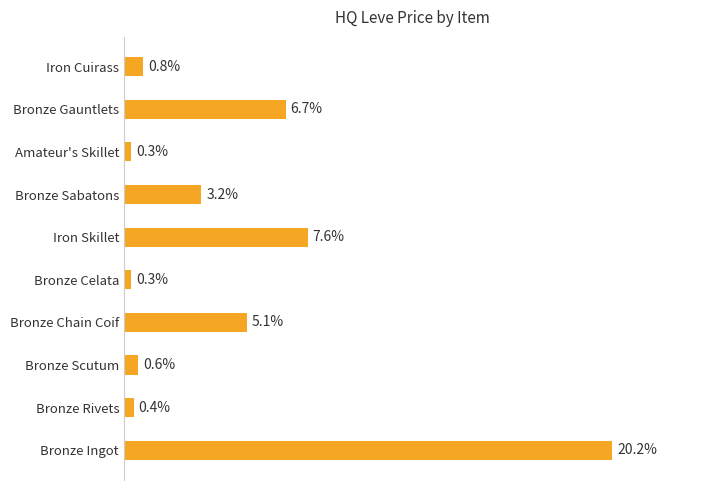

Which has a higher value, Bronze Celata or Iron Cuirass?

Iron Cuirass